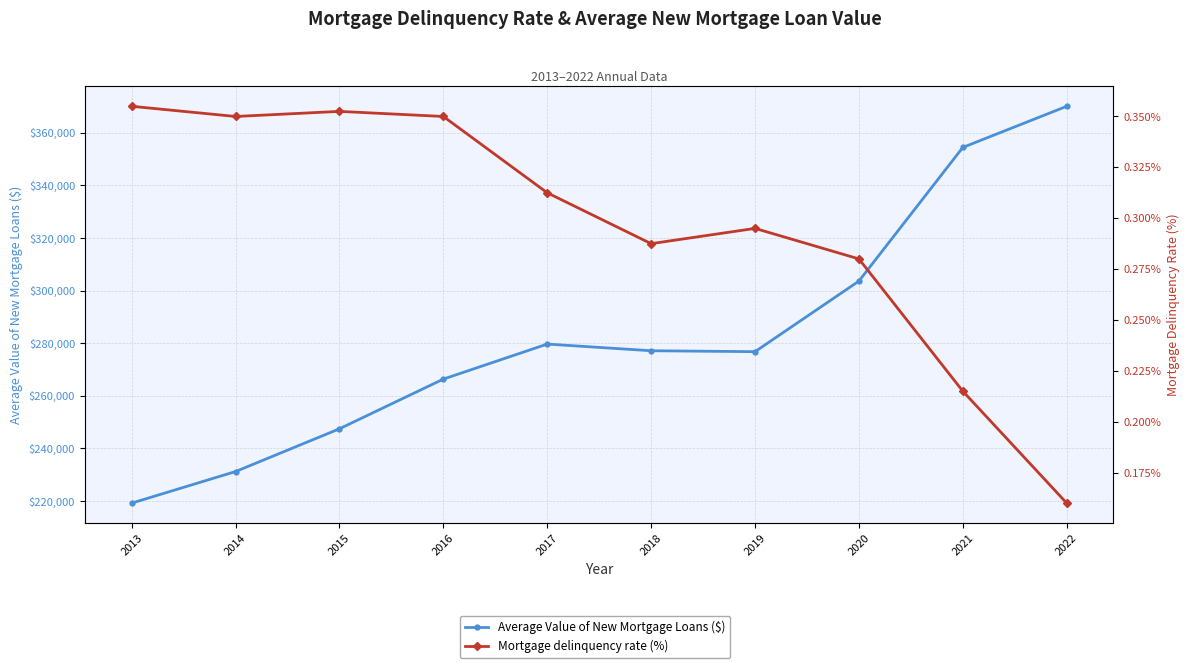

What is the value of the Mortgage delinquency rate (%) point at the 1st from the left?

0.4